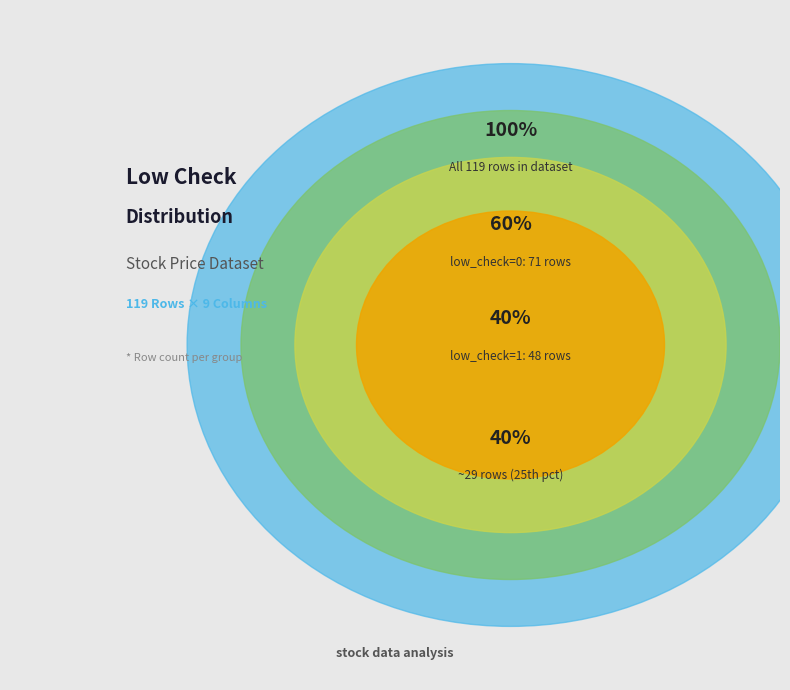

To the nearest percent, what is the combined percentage of low_check=0 and low_check=1?

100%